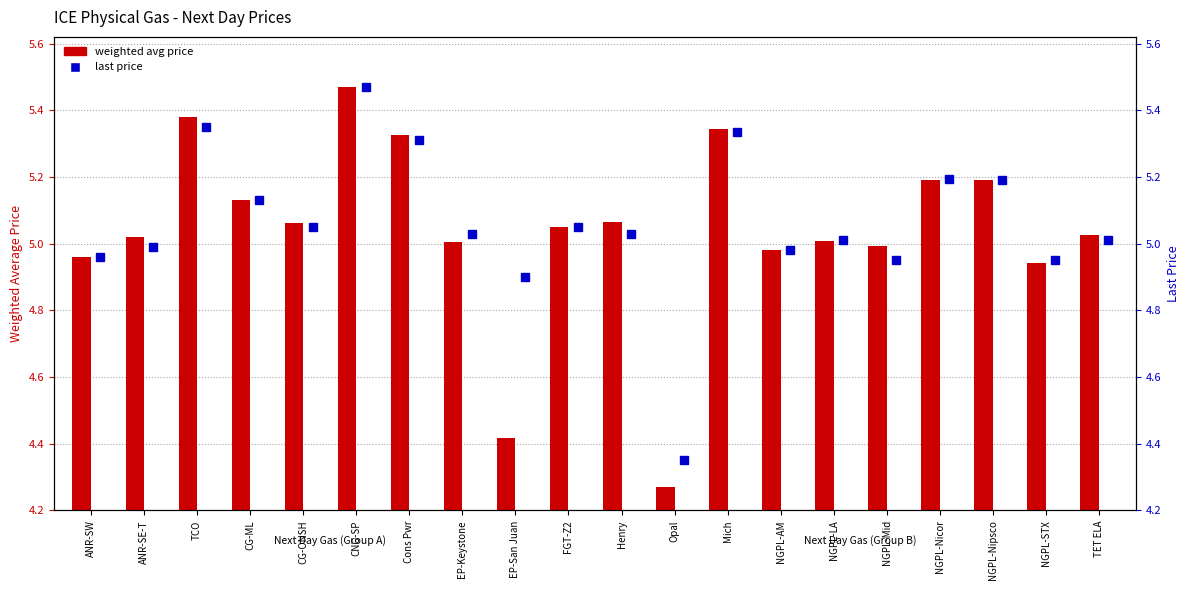

How many values exceed 5?

13